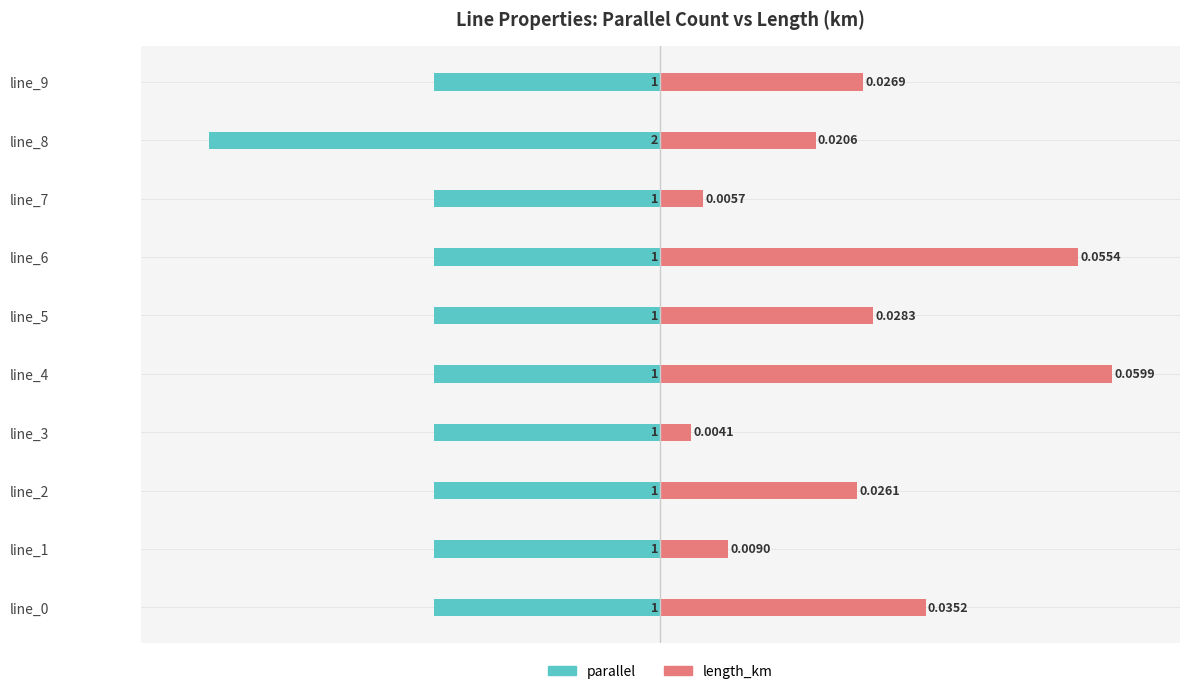

Which series has the widest spread of values?

length_km